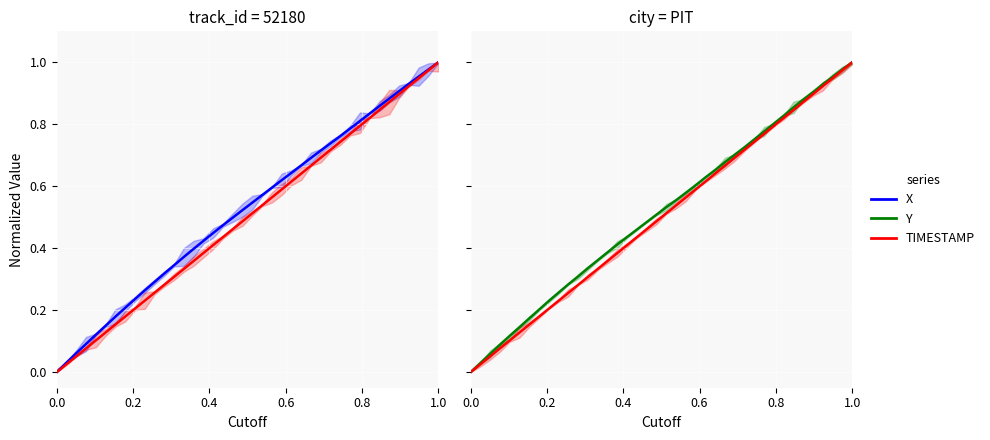

Is this an area chart (filled region under the line)?

No